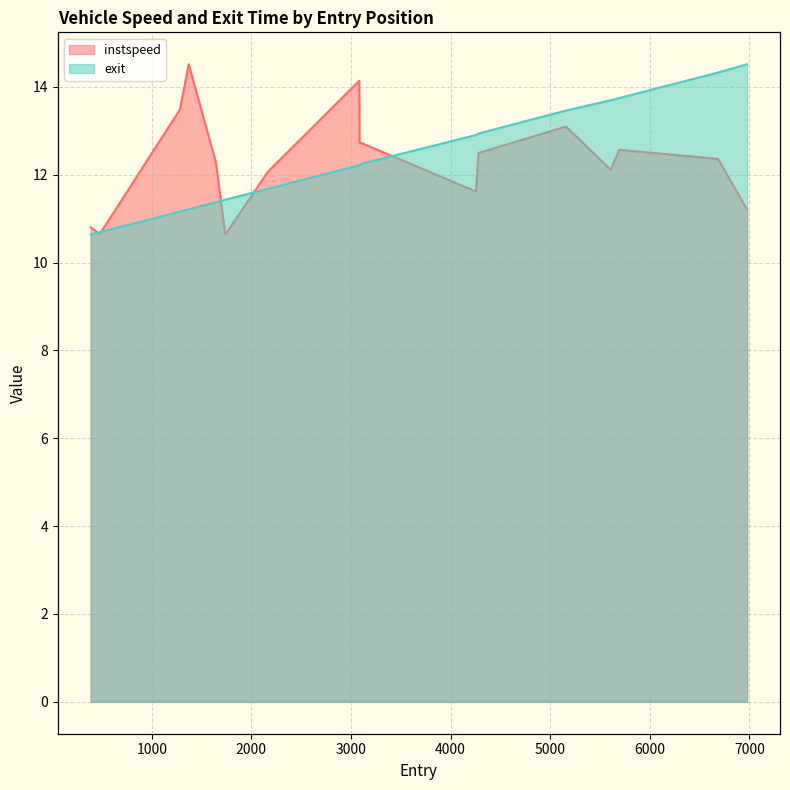

What is the sum of the exit values at 6685.225239513484 and 477.6841680657327?

25.0